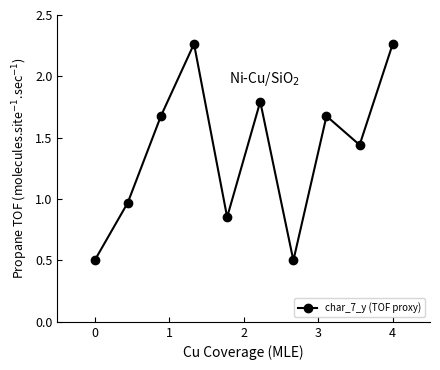

How many lines are shown in the chart?

1